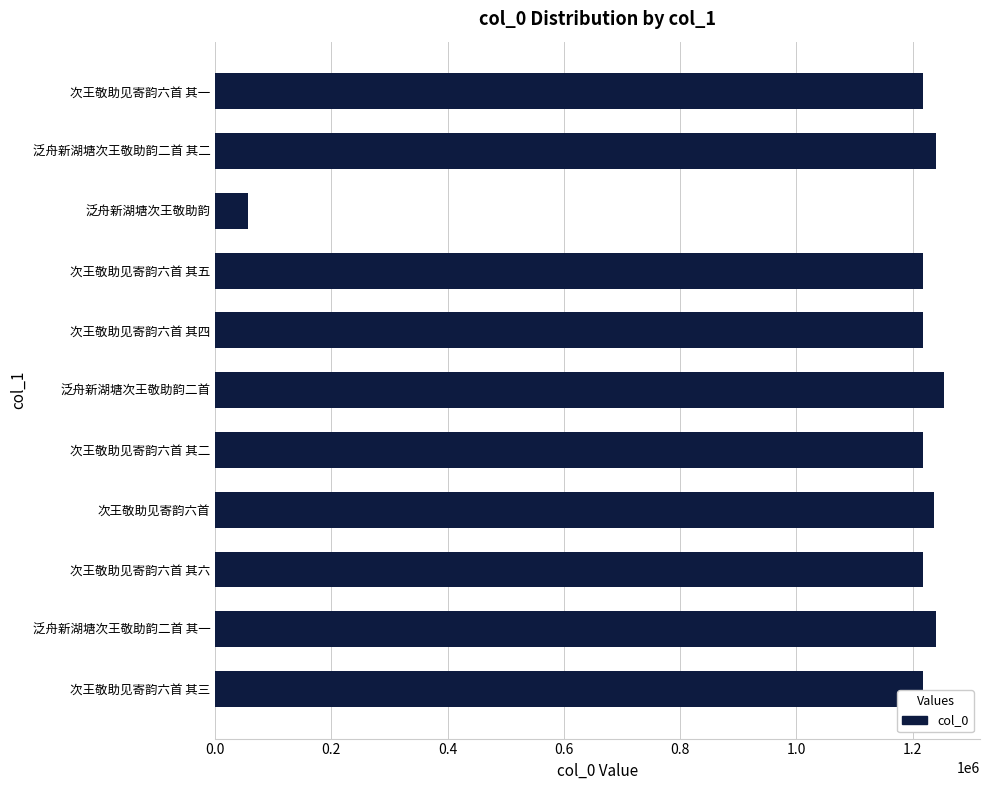

What is the sum of the values at 次王敬助见寄韵六首 其二 and 泛舟新湖塘次王敬助韵二首 其二?

2457846